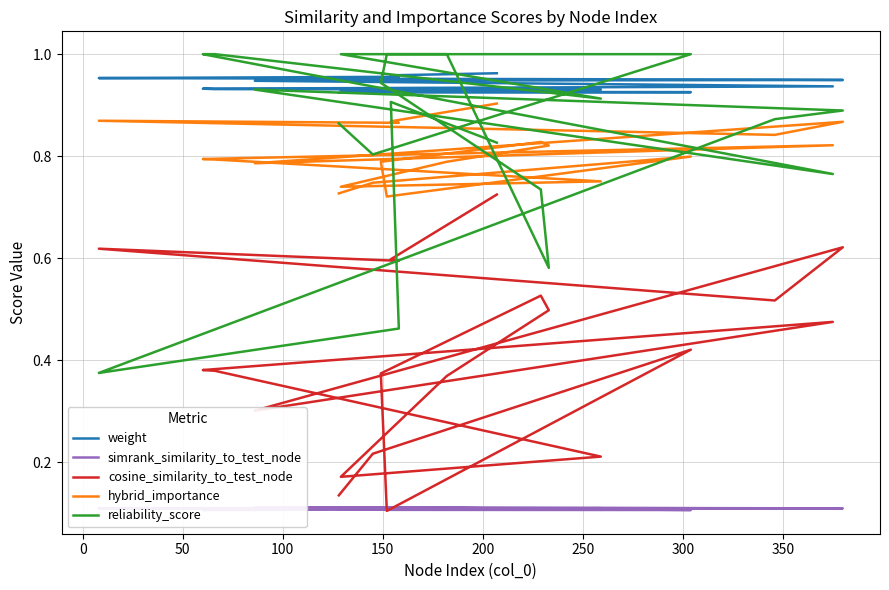

What is the total value across all series at 50?

3.0